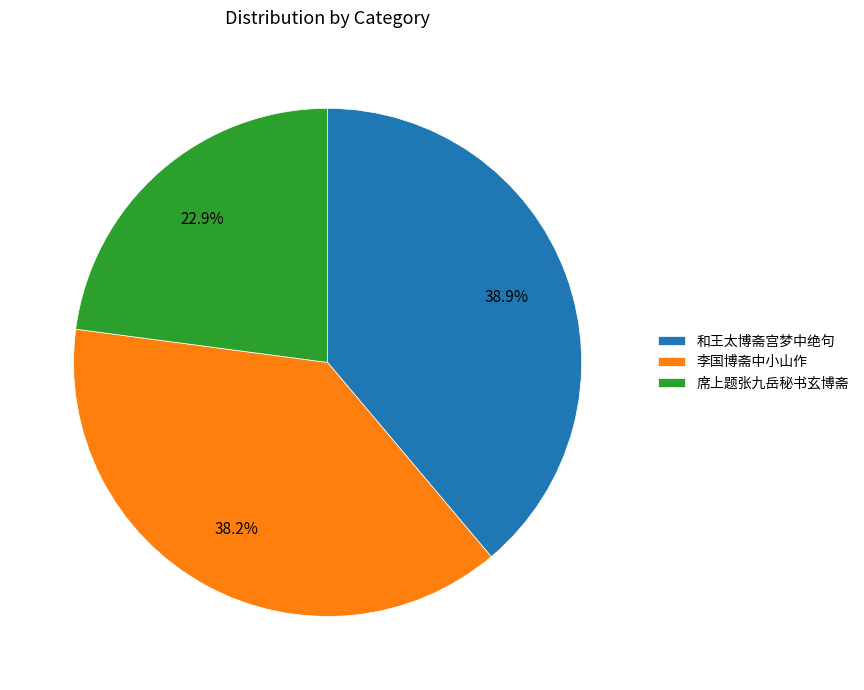

The 李国博斋中小山作 slice represents 10% of the pie. True or false?

False